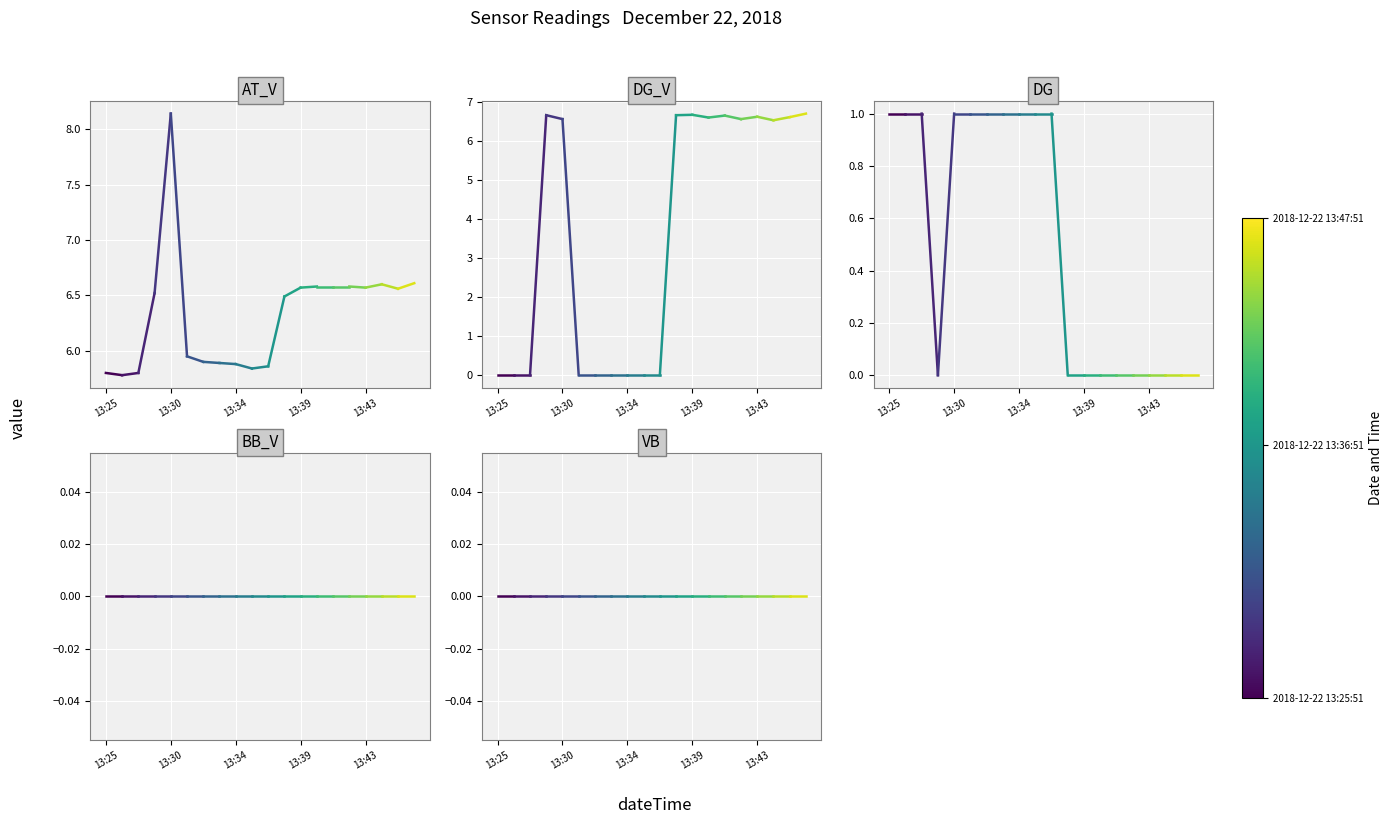

The AT_V series shows 3.8 at 13:25. True or false?

False